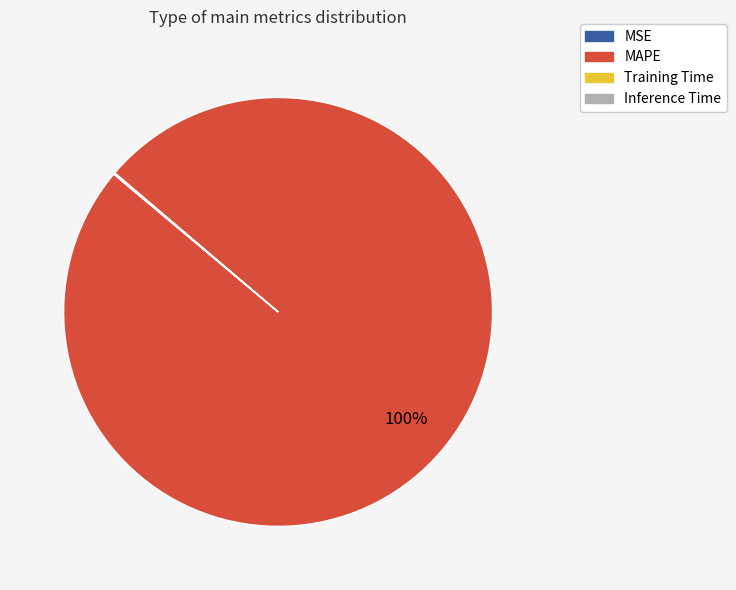

True or false: MAPE accounts for 100% of the total.

True